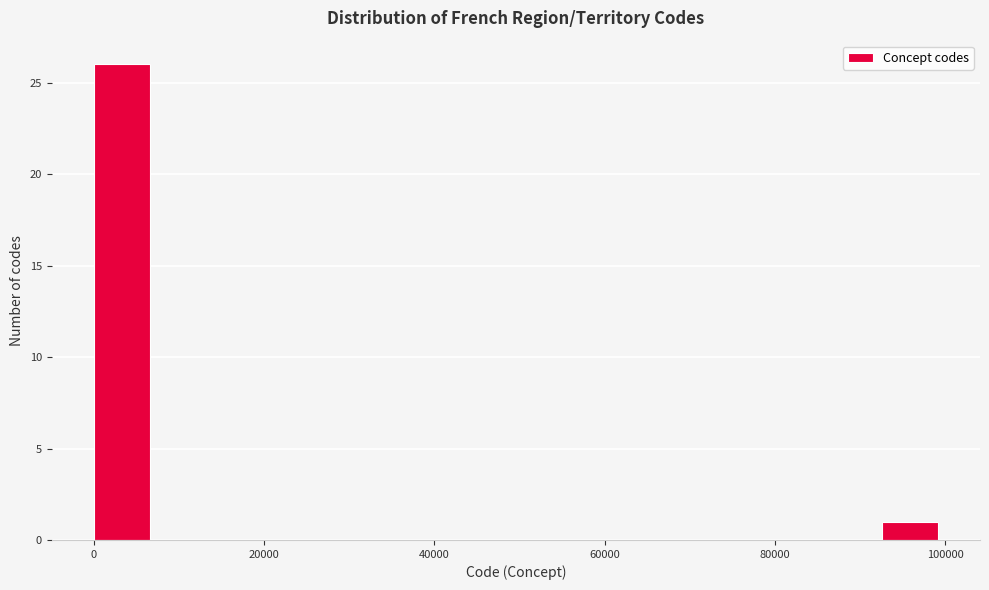

Read against the x-axis, roughly where is the centre of the tallest bar?

4000